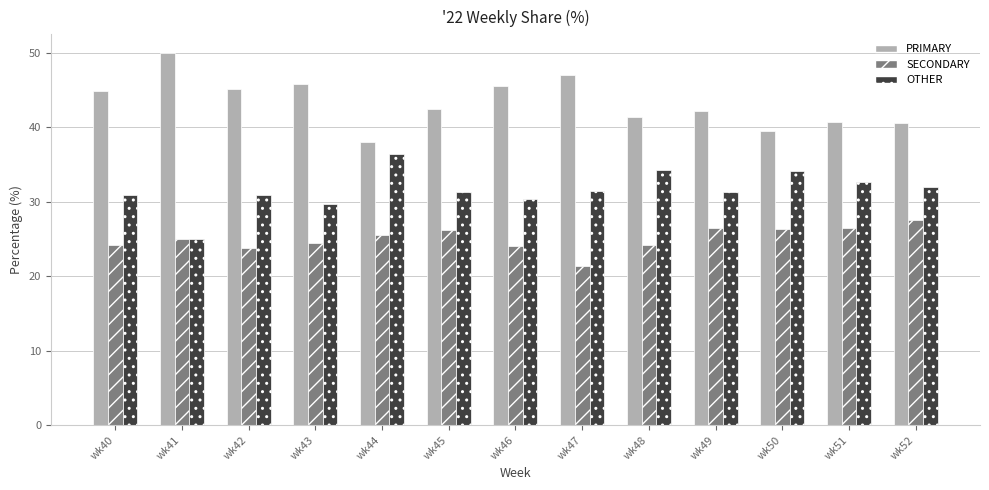

At wk42, list the series in order from largest to smallest.

PRIMARY, OTHER, SECONDARY